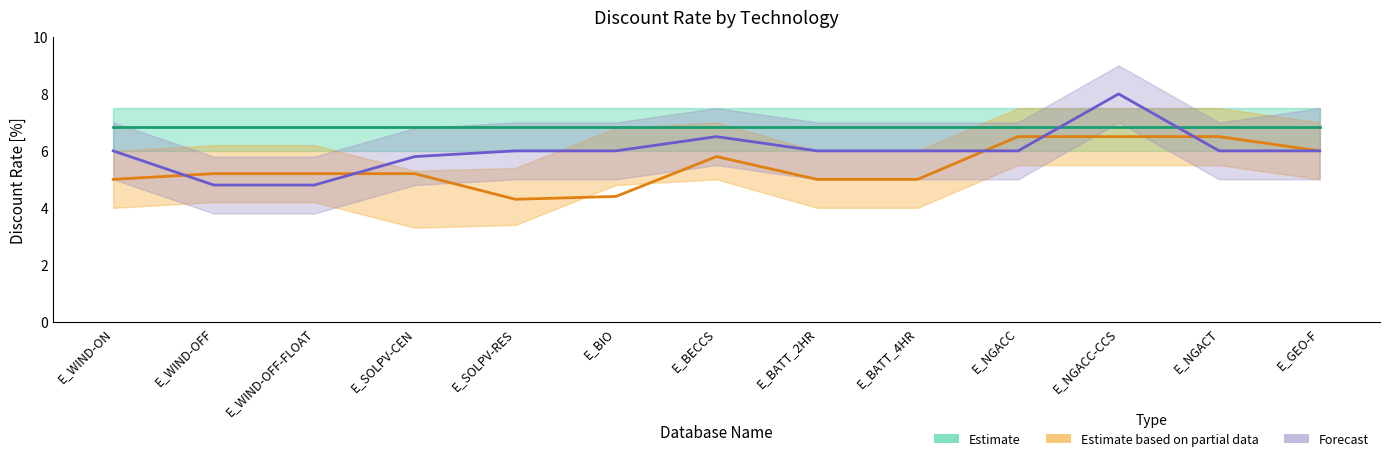

At E_NGACC, list the series in order from largest to smallest.

Estimate, Estimate based on partial data, Forecast